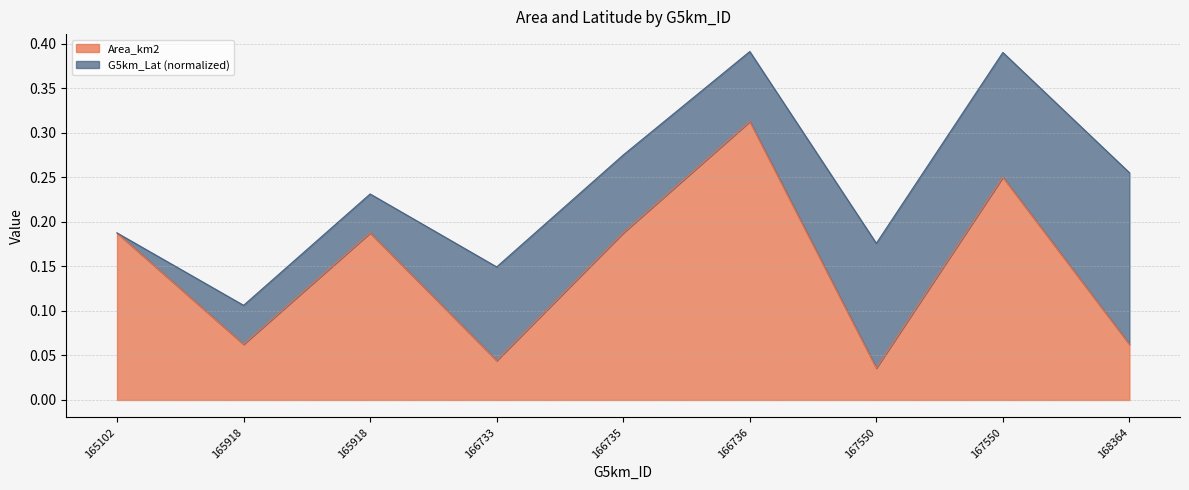

Which label corresponds to the largest value in the chart?

166736